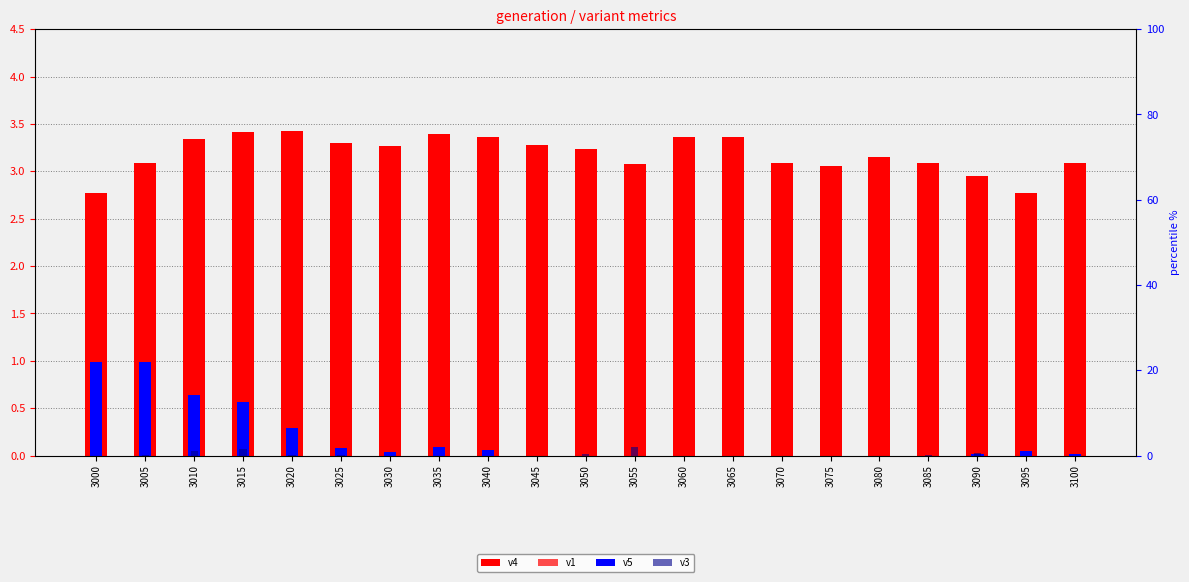

How many data points in v4 are less than 3?

3